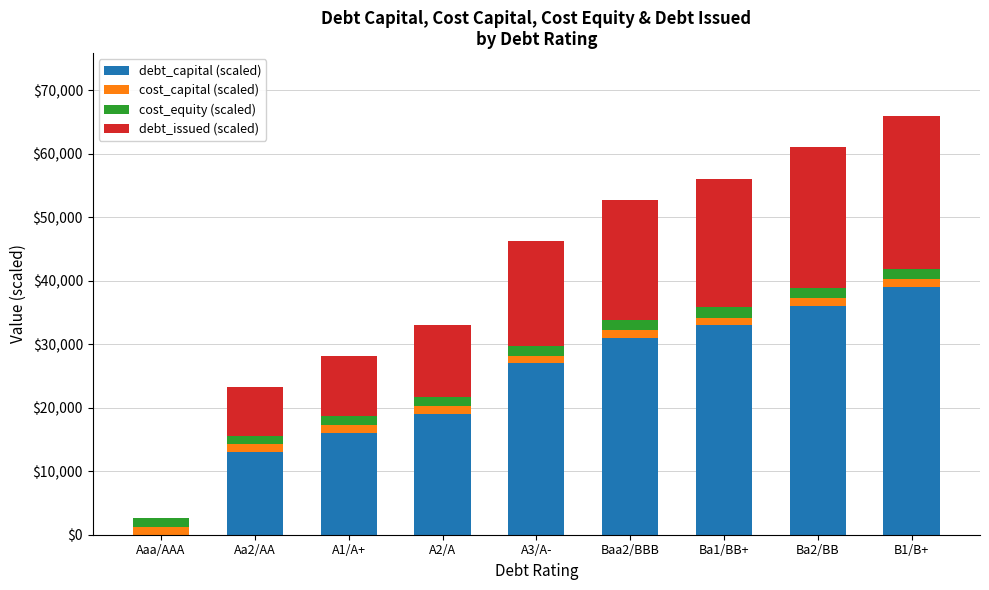

Which category has the highest value in the debt_capital (scaled) series?

B1/B+